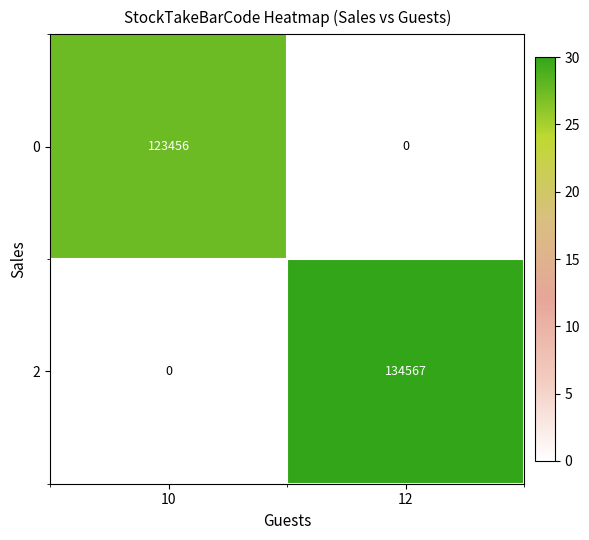

Which category has the lowest value in the 2 series?

10